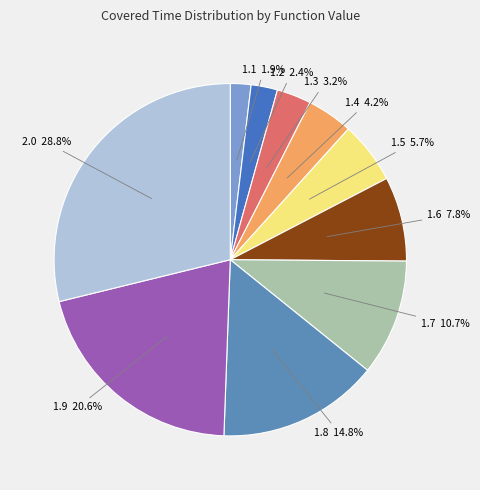

Is there any slice that represents more than half of the pie?

No